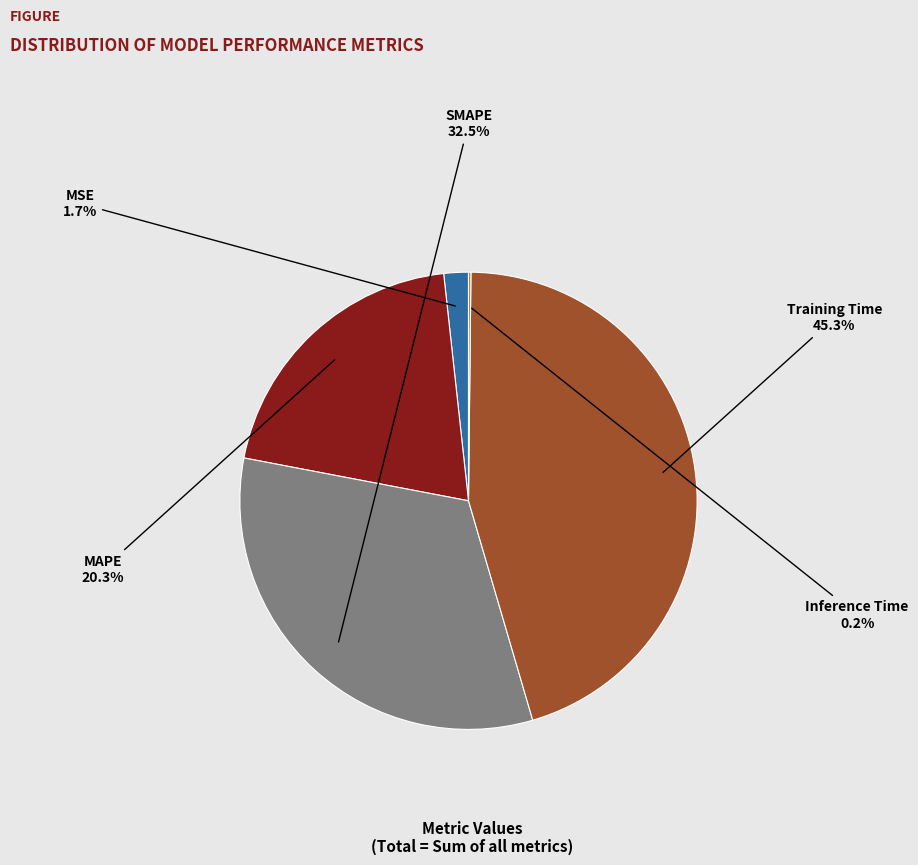

Is there a majority slice in this chart?

No